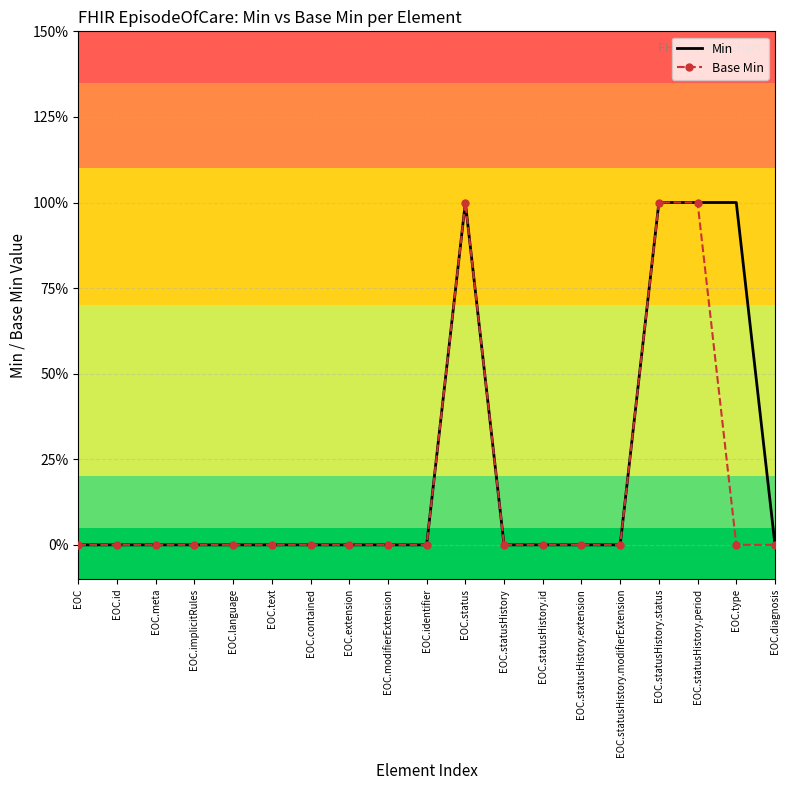

What are all the series names shown in the legend?

Min, Base Min